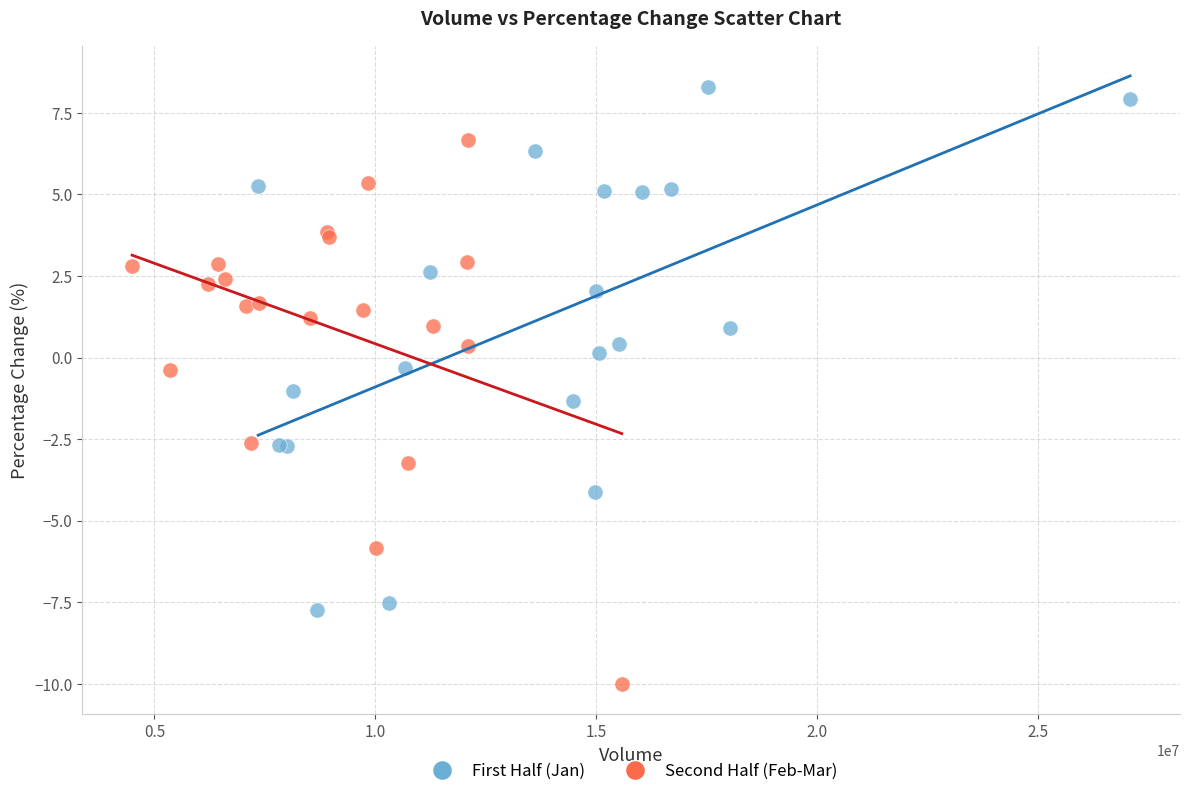

Which series has the largest Y range (max minus min)?

Second Half (Feb-Mar)